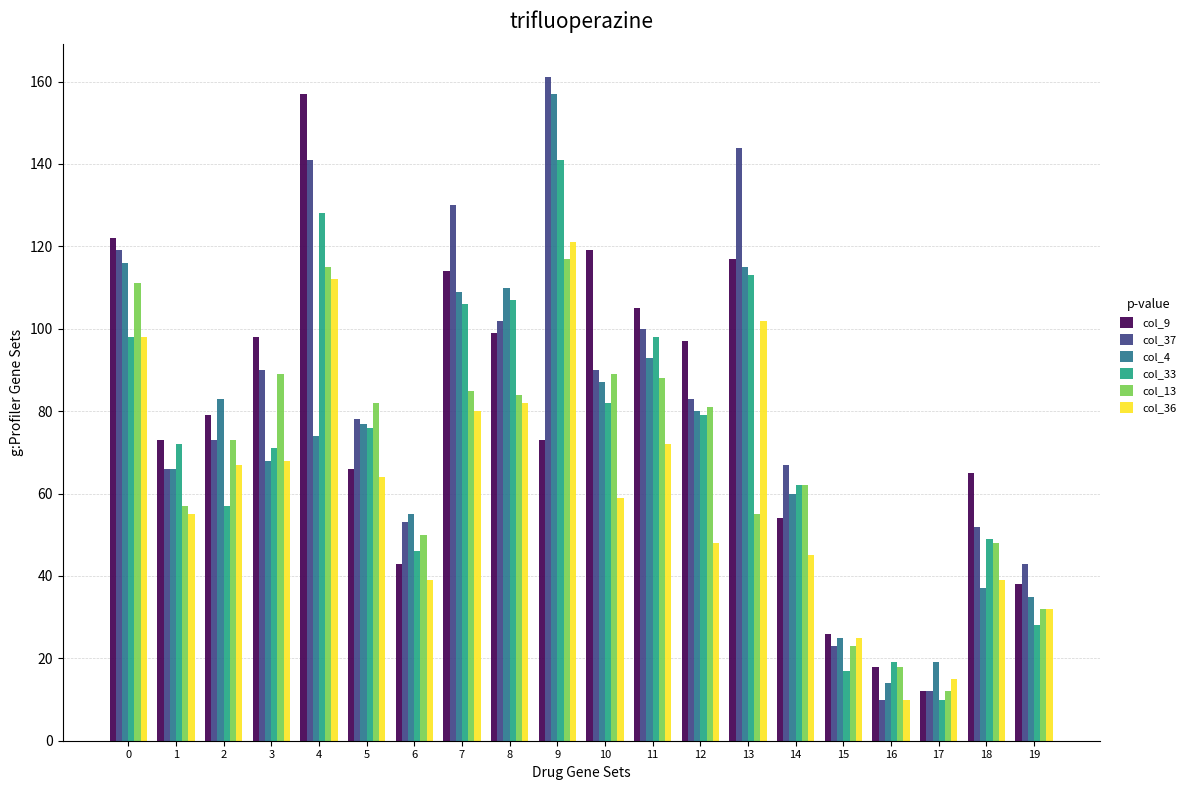

What are all the series names shown in the legend?

col_9, col_37, col_4, col_33, col_13, col_36